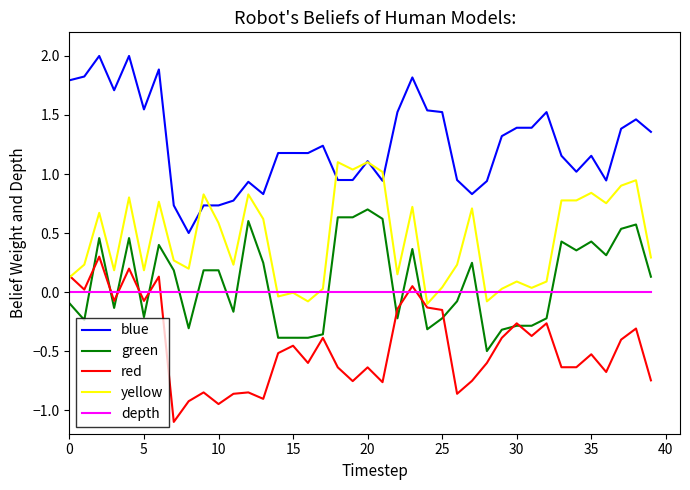

True or false: depth and blue intersect in this chart.

False